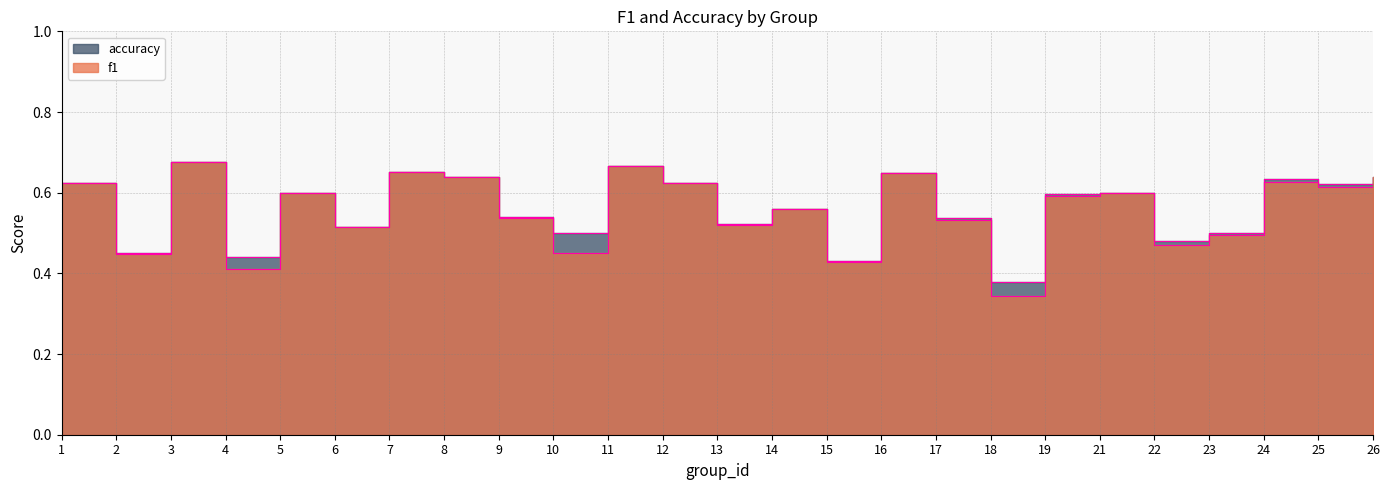

Rank the series by their average value, from highest to lowest.

accuracy, f1